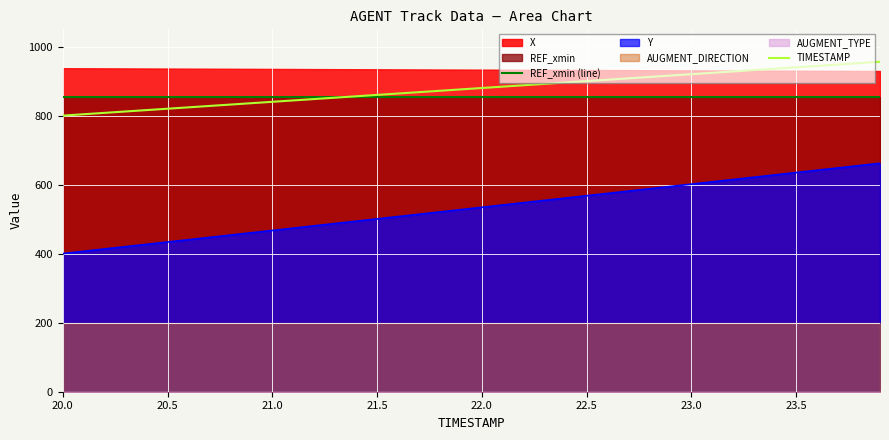

The TIMESTAMP series shows 880.0 at 22.0. True or false?

True